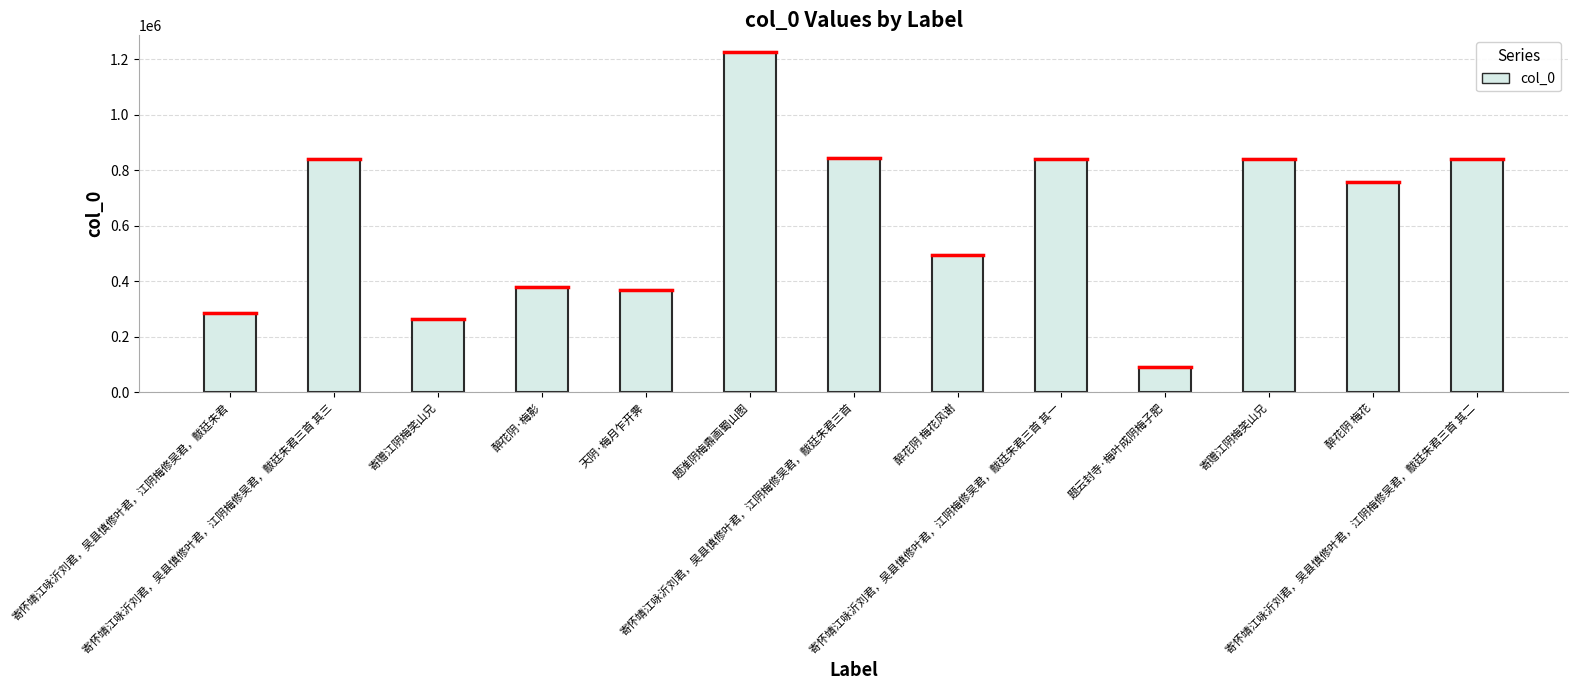

Does the chart contain stacked bars?

No